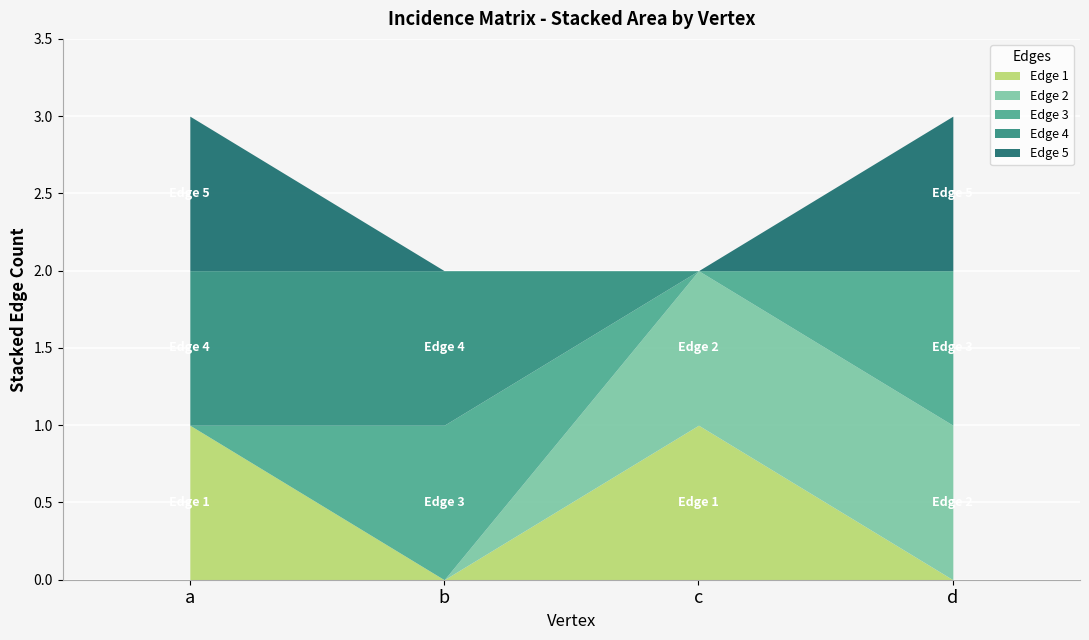

Between c and d, which series saw the biggest shift?

Edge 1